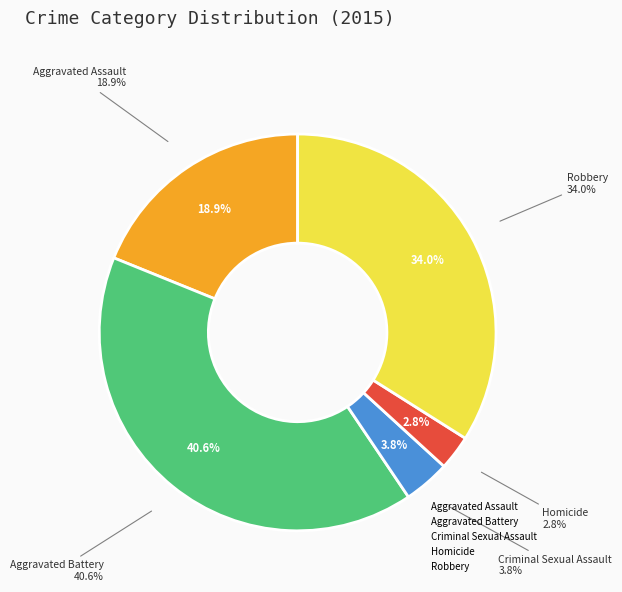

To the nearest percent, what percentage of the pie is Criminal Sexual Assault?

4%